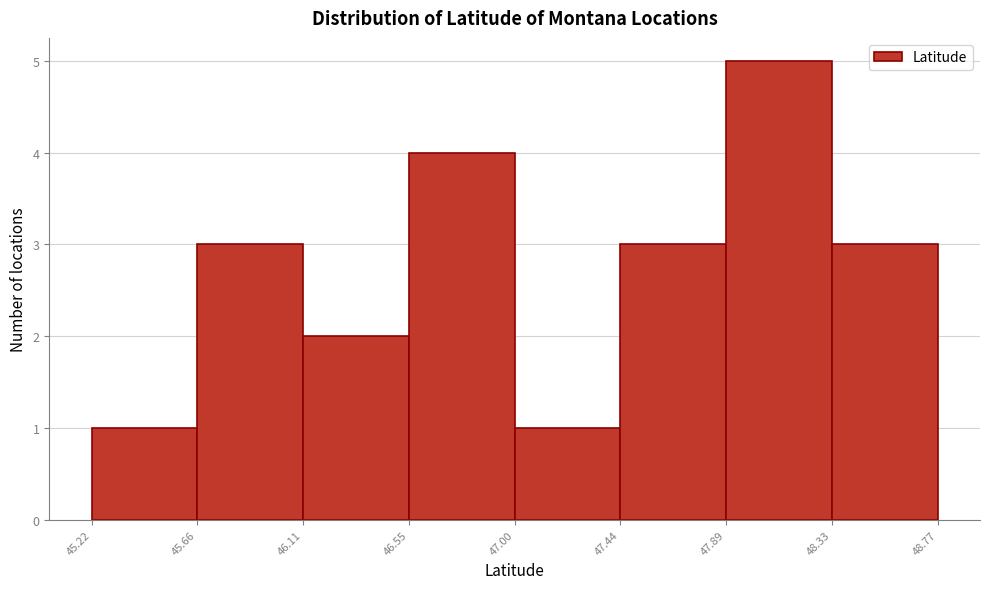

Which range on the x-axis has the tallest bar?

47.89 to 48.33